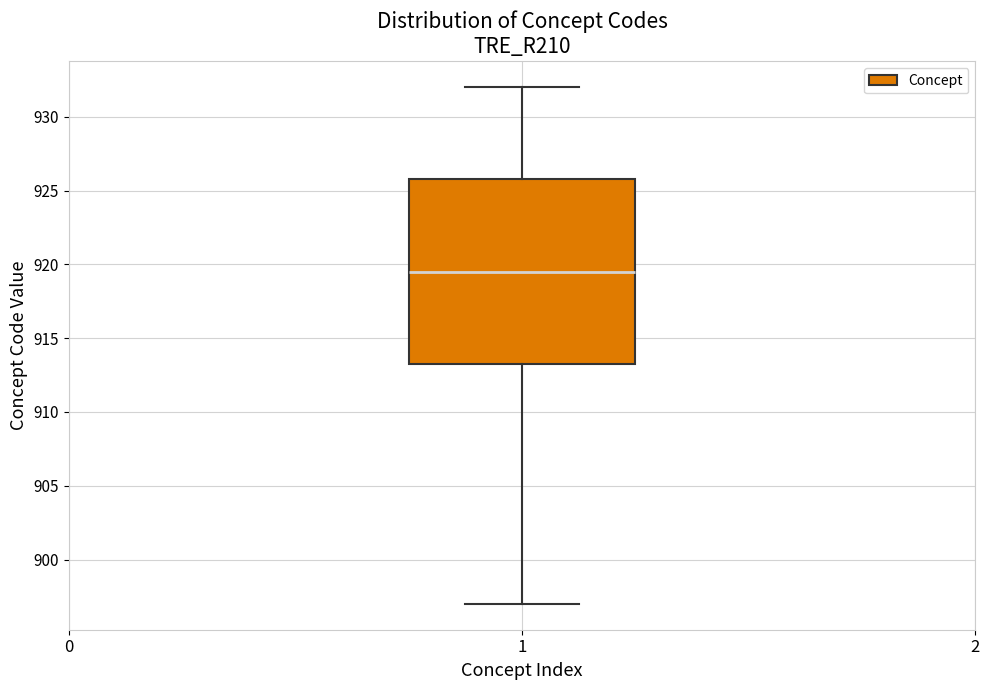

Where is the upper edge of the box at x = 1 on the y-axis? The values are not printed on the chart, so give them approximately, as read against the axis.

926.0